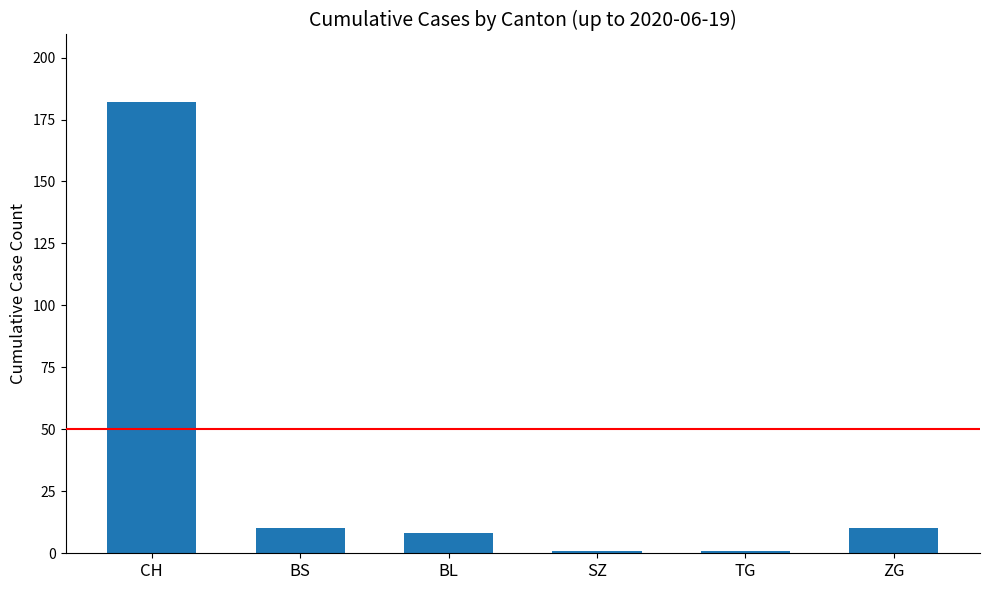

Read the value at SZ.

1